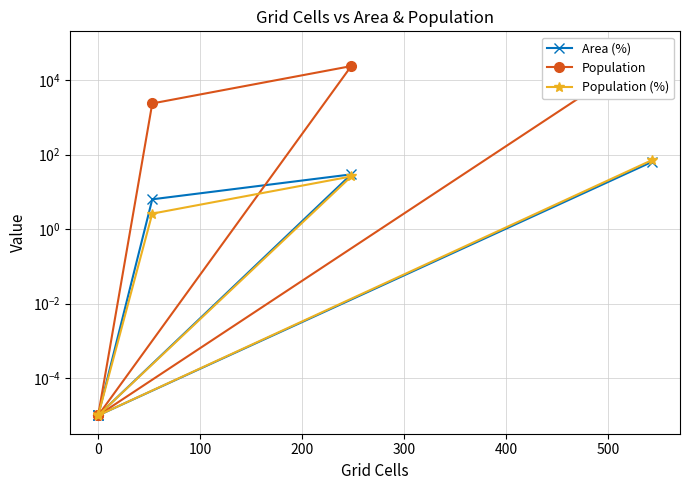

True or false: Population (%) and Area (%) intersect in this chart.

False